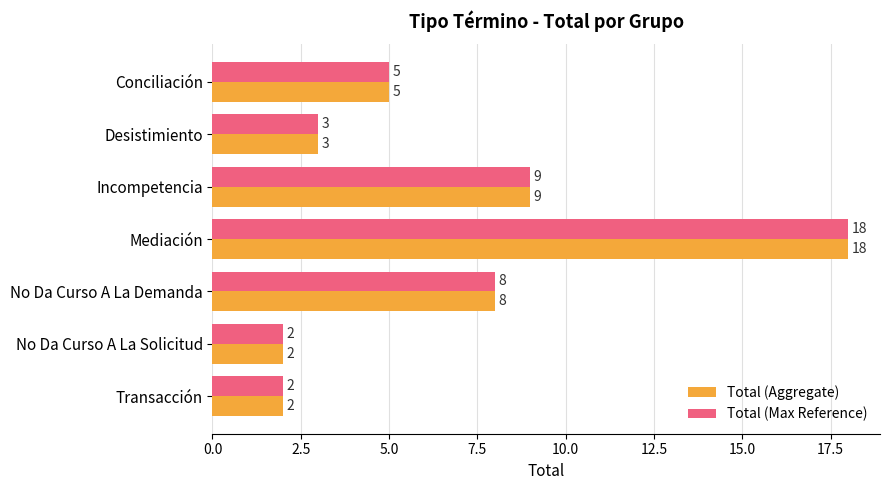

At how many categories does at least one series exceed 12?

1